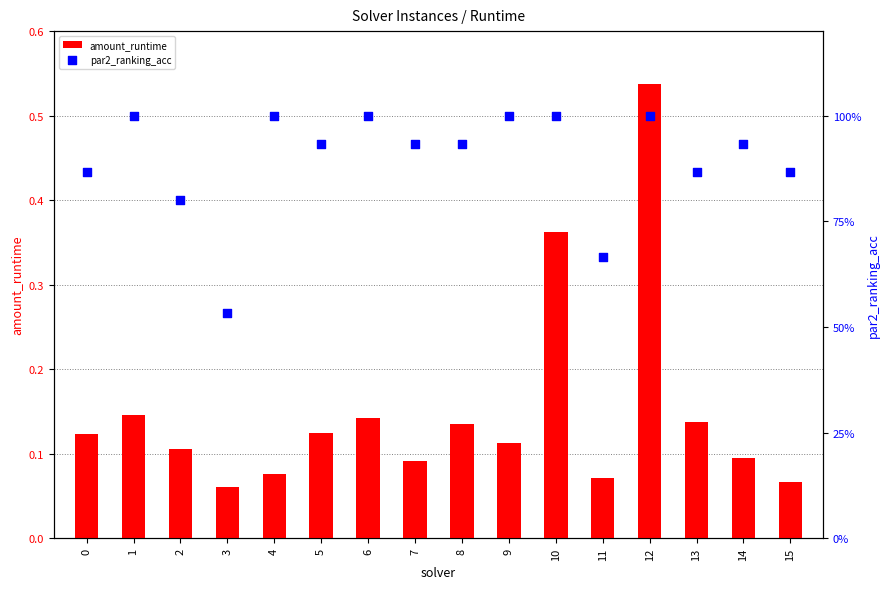

What are all the series names shown in the legend?

amount_runtime, par2_ranking_acc